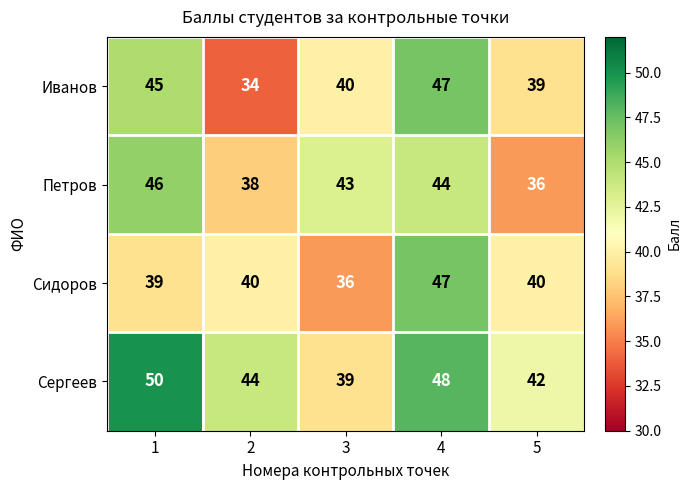

How many data points in Петров are less than 43?

2